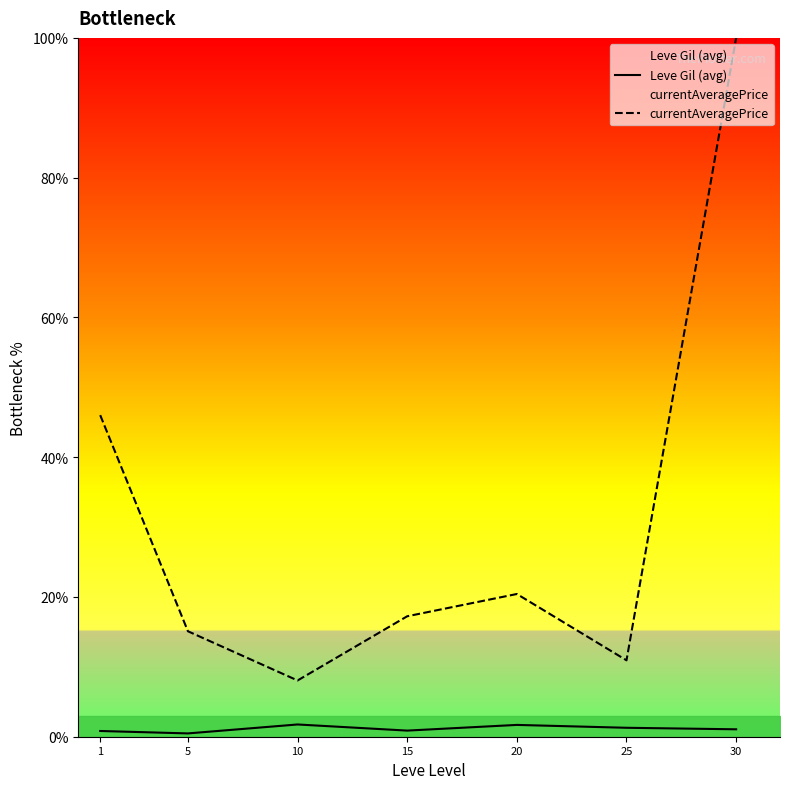

What is the spread (max minus min) of values at 15?

16.4